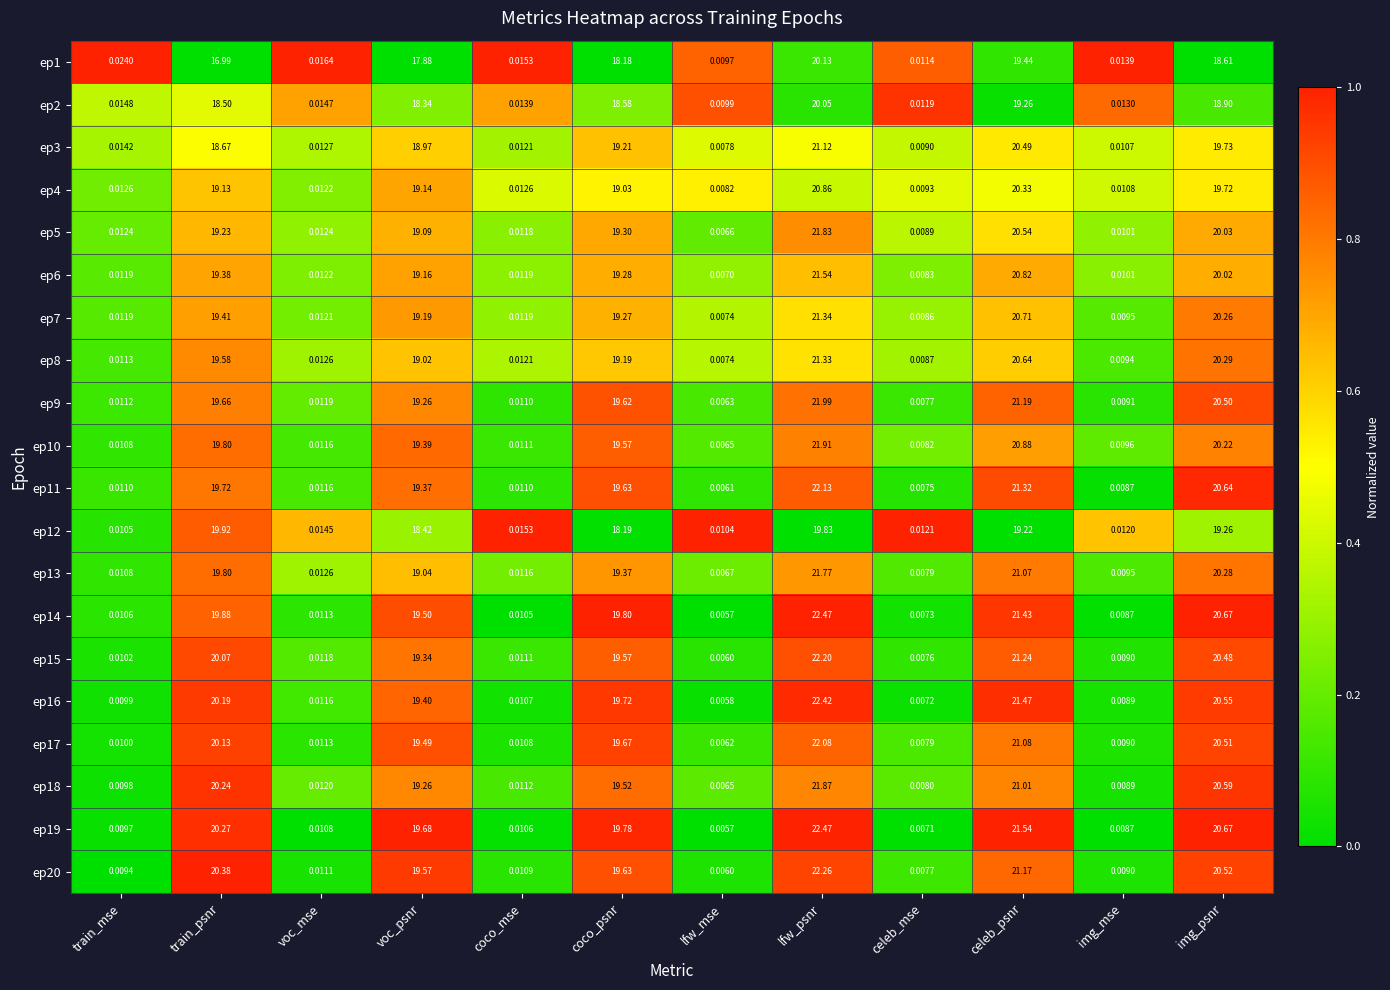

Rank the series at celeb_psnr from highest to lowest value.

ep19, ep16, ep14, ep11, ep15, ep9, ep20, ep17, ep13, ep18, ep10, ep6, ep7, ep8, ep5, ep3, ep4, ep1, ep2, ep12